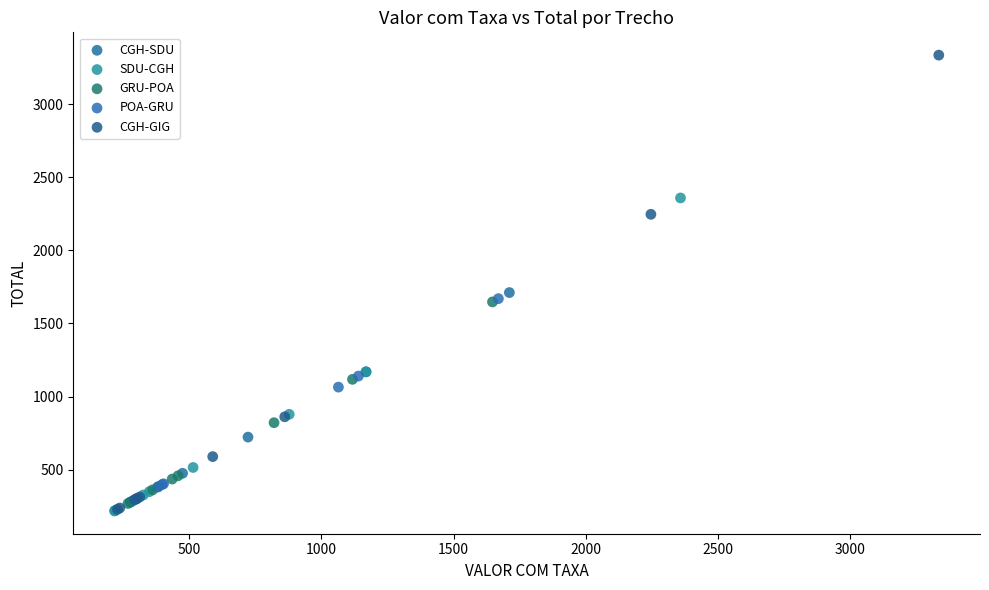

Which series has the widest spread of Y values?

CGH-GIG